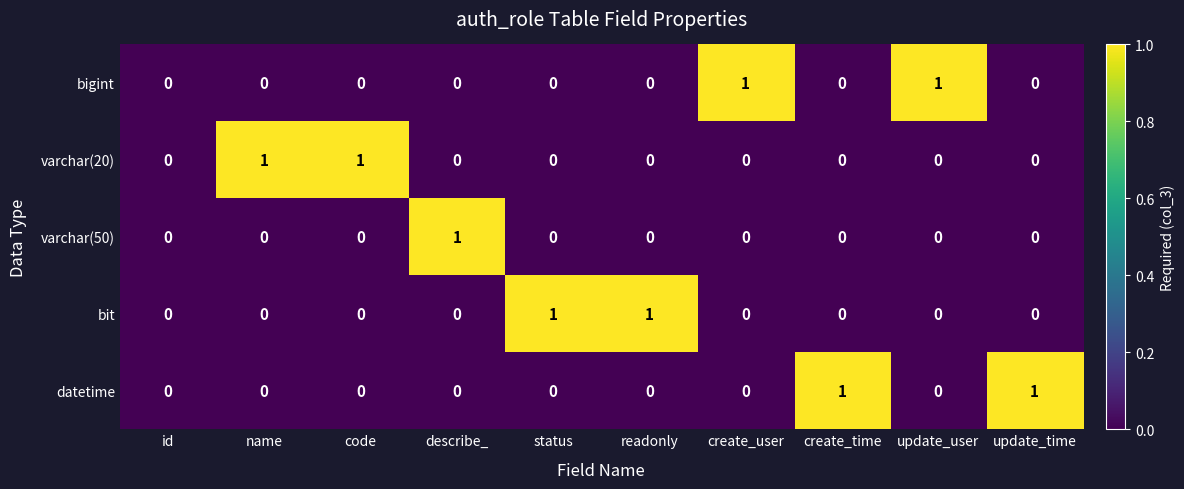

Count the number of data series in this chart.

5